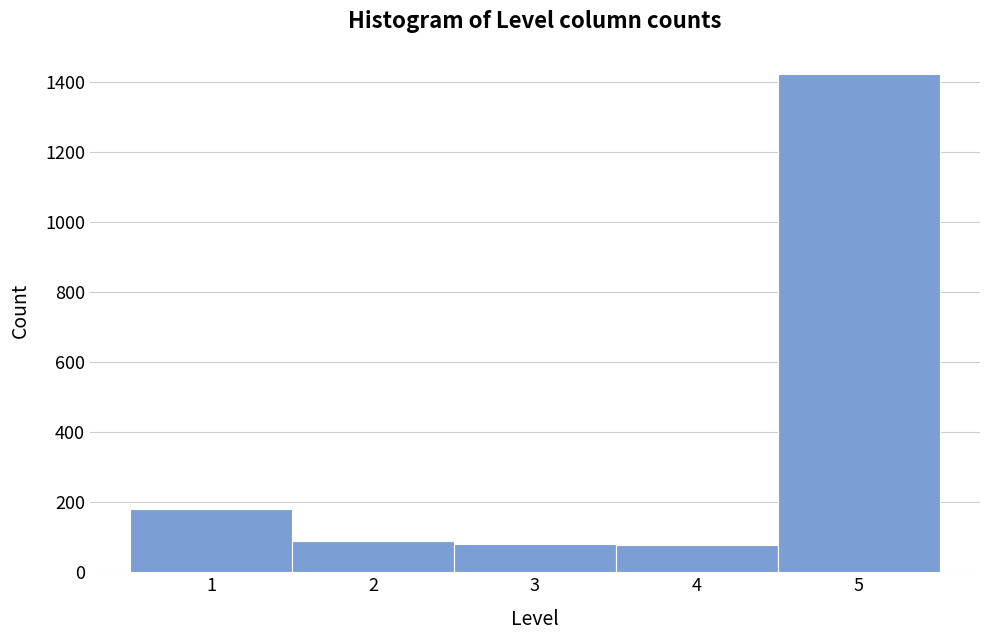

Over which range of the x-axis is the bar tallest?

4.5 to 5.5